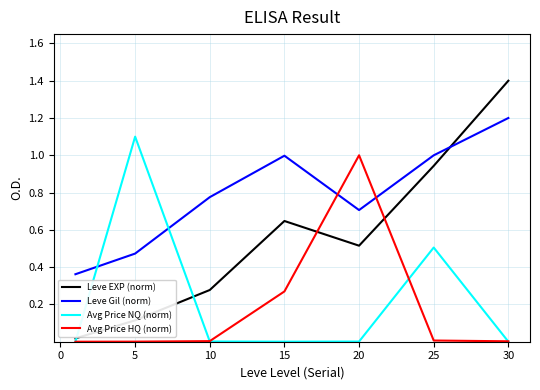

Which series has the largest total across all categories?

Leve Gil (norm)